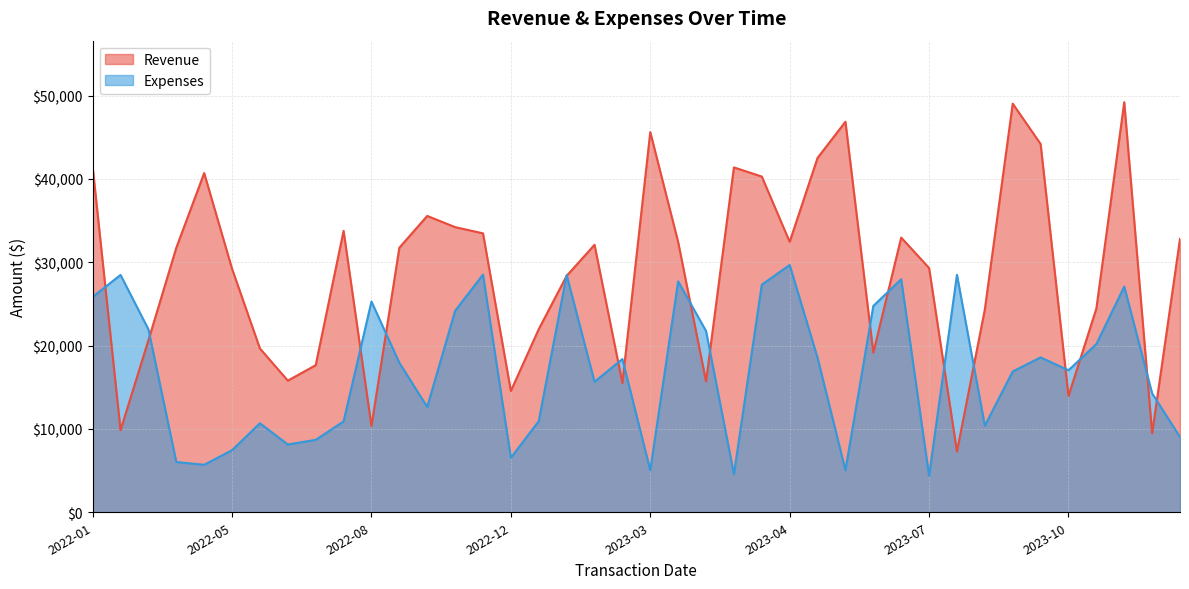

Which series has the widest spread of values?

Revenue